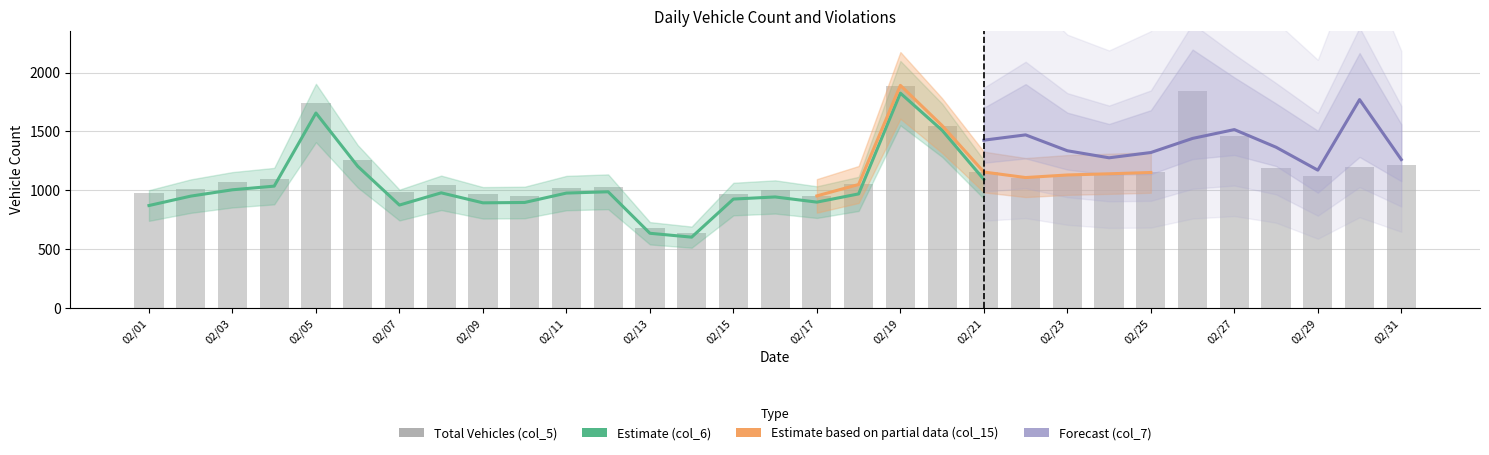

What is the lowest value of the col_6 series?

600